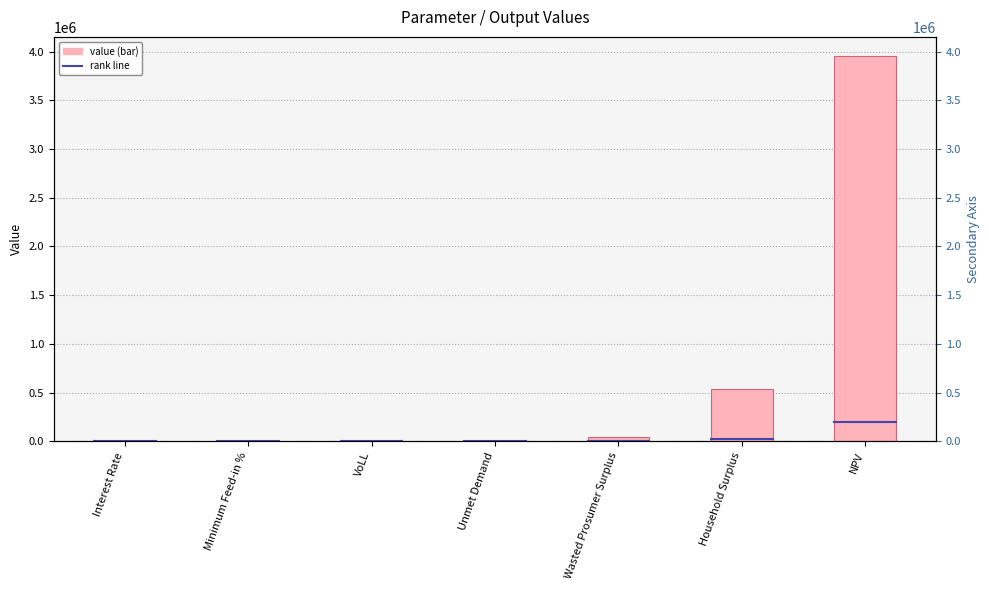

Reading right to left, transcribe all the data shown in this chart.

3952771.3	541729.2	48502.2	3023.9	0.7	0.5	0.1